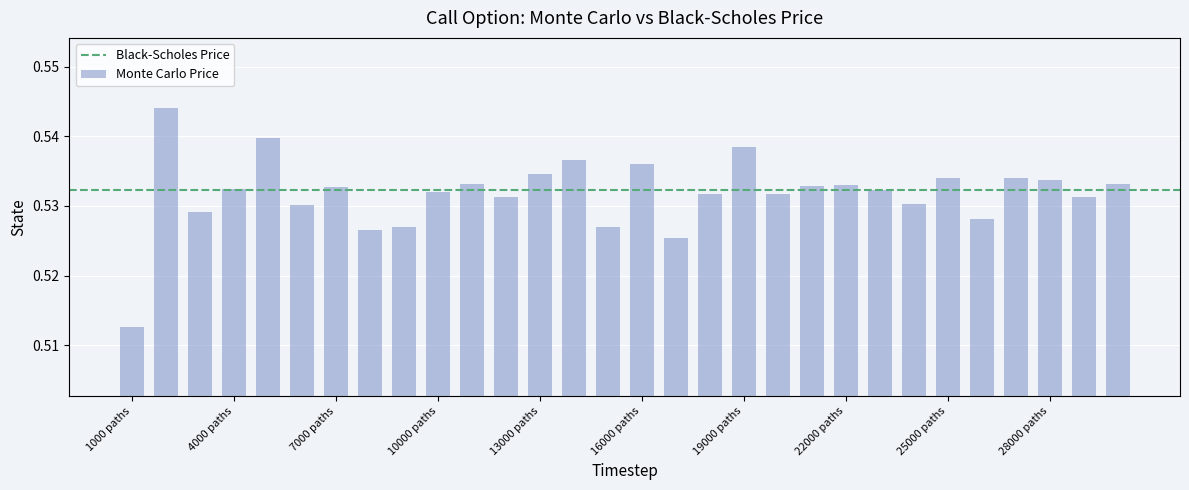

How many series are shown in this chart?

1